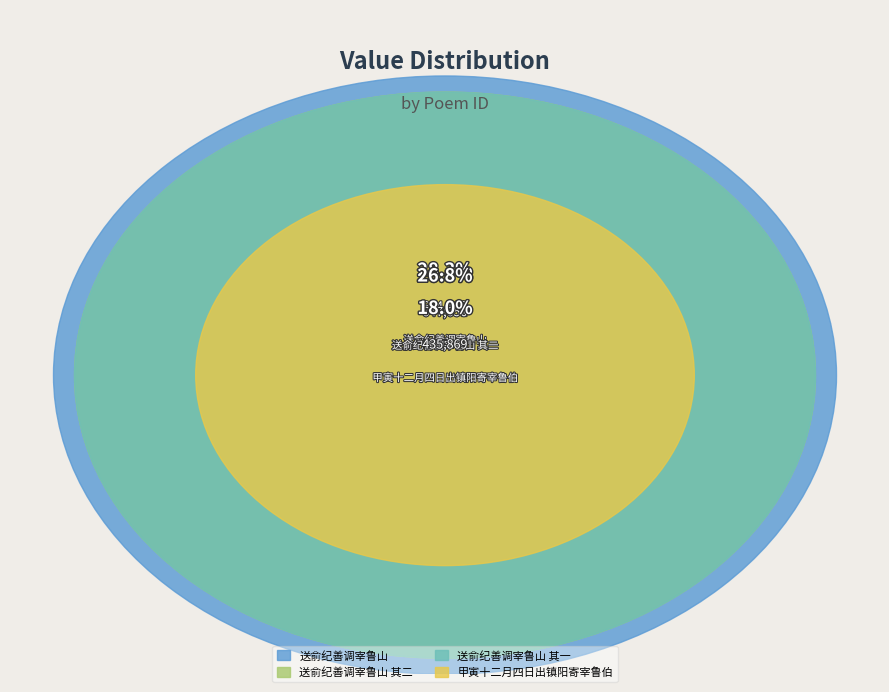

Which slice is the smallest?

甲寅十二月四日出镇阳寄宰鲁伯